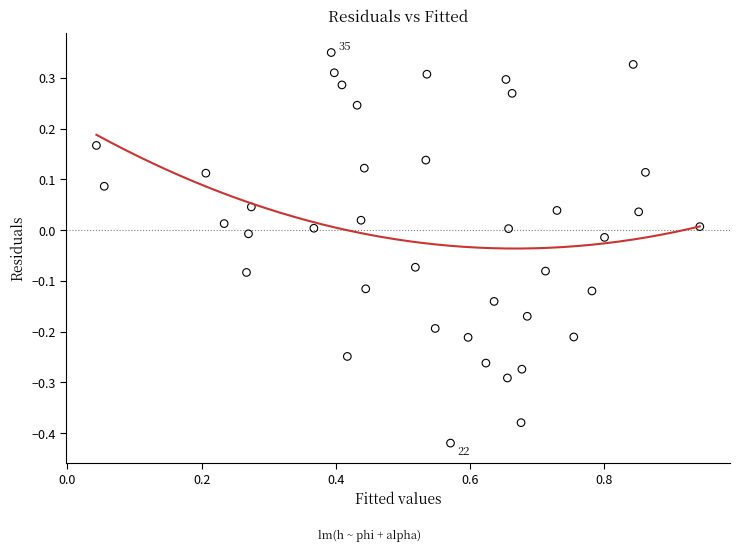

What is the range of Y values (max minus min)?

0.8